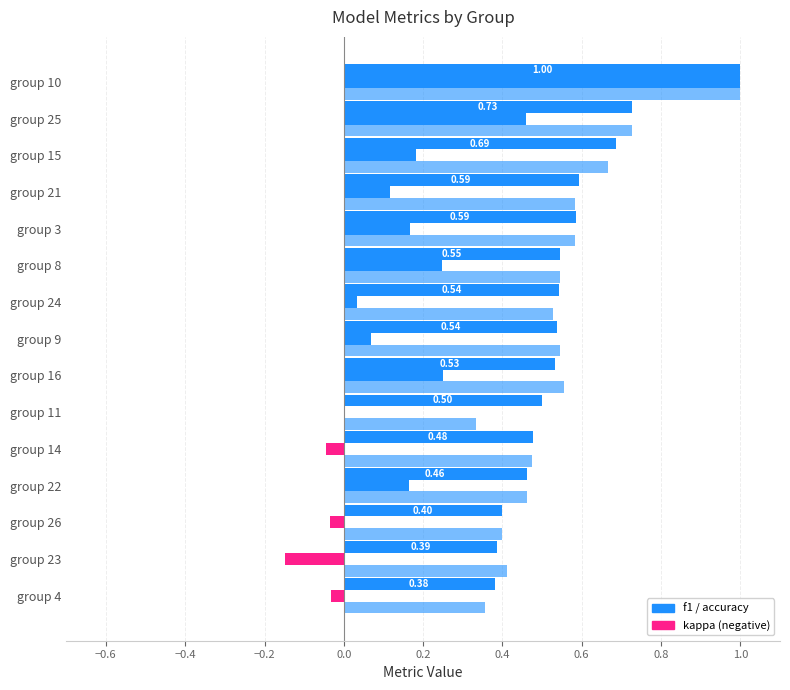

How many series are shown in this chart?

3